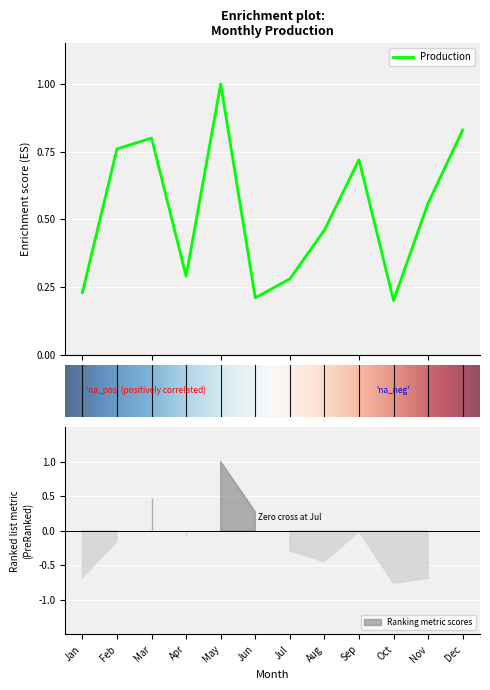

Reading right to left, transcribe all the data shown in this chart.

0.8	0.6	0.2	0.7	0.5	0.3	0.2	1.0	0.3	0.8	0.8	0.2